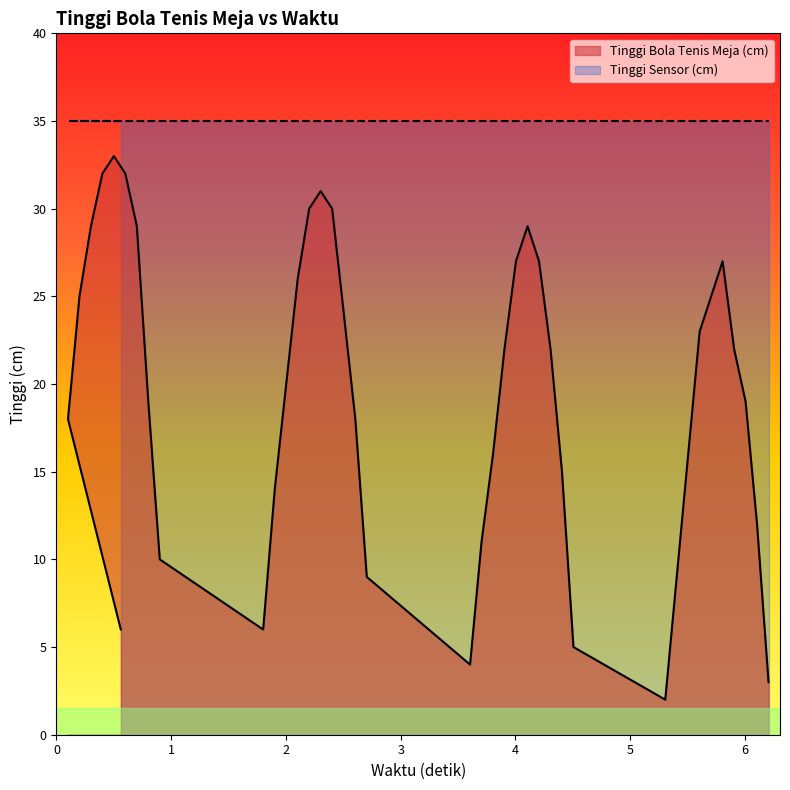

True or false: Tinggi Bola Tenis Meja (cm) and Tinggi Sensor (cm) cross at least once.

False